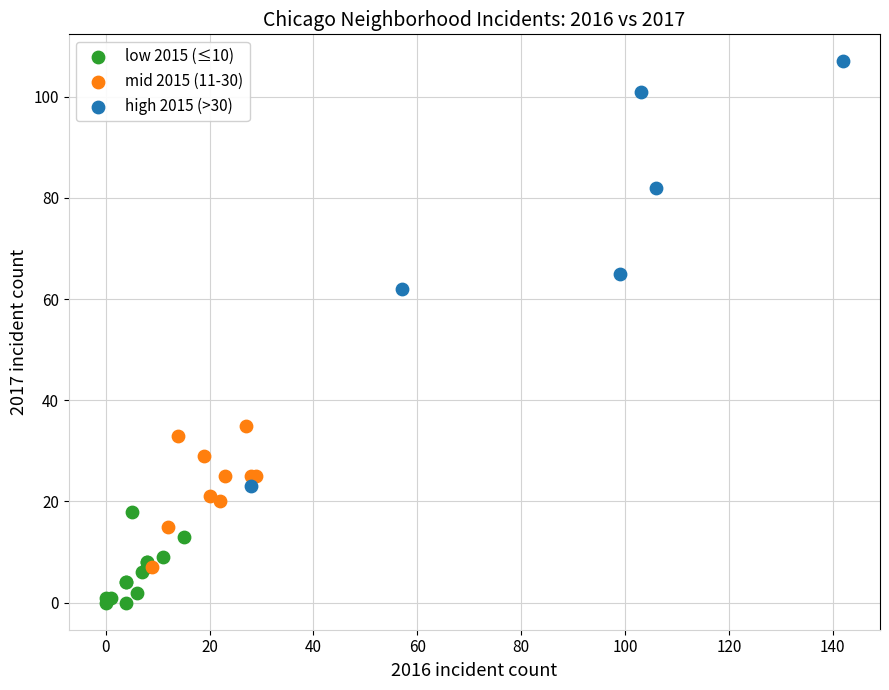

Which series contains the highest Y value?

high 2015 (>30)